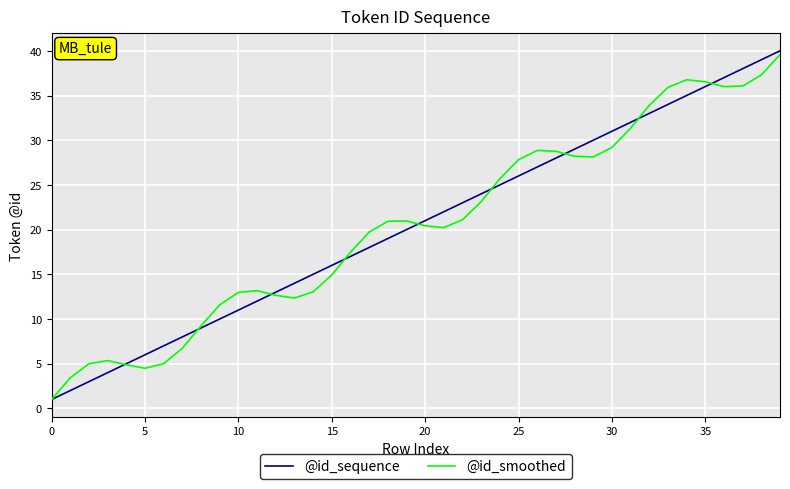

What are all the series names shown in the legend?

@id_sequence, @id_smoothed